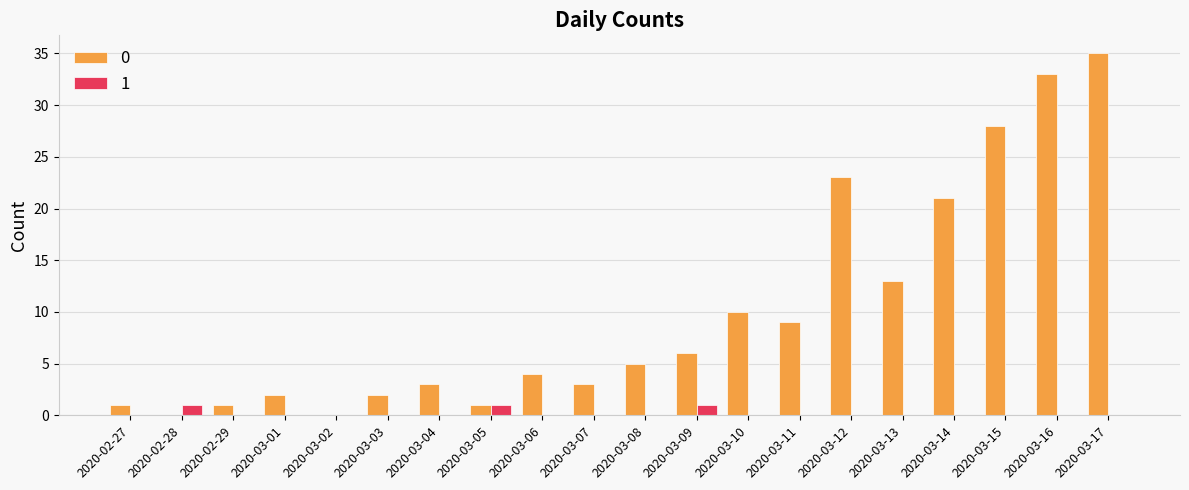

What is the maximum value shown in the chart?

35